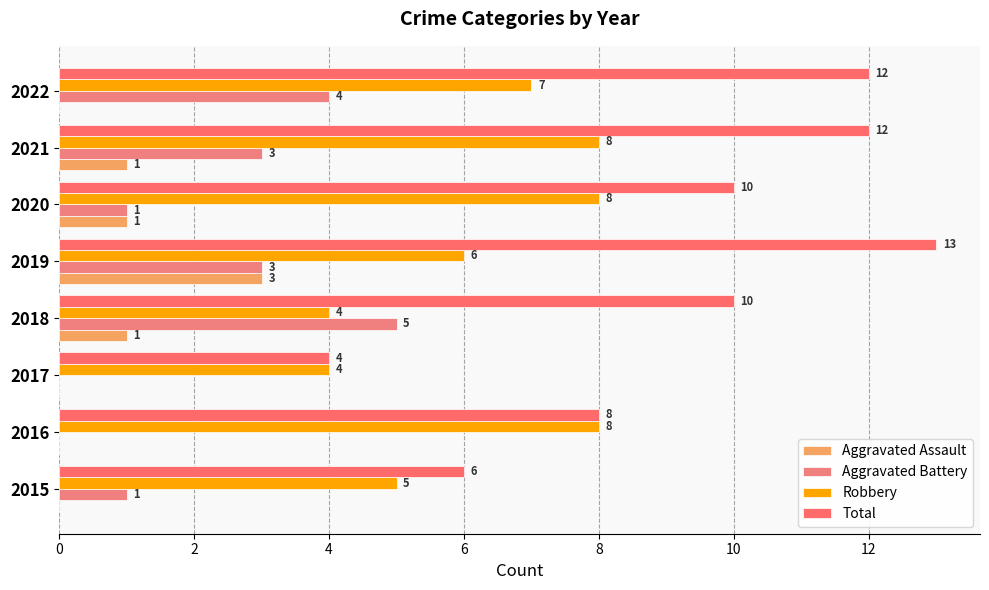

How many Robbery values are between 5 and 8?

6